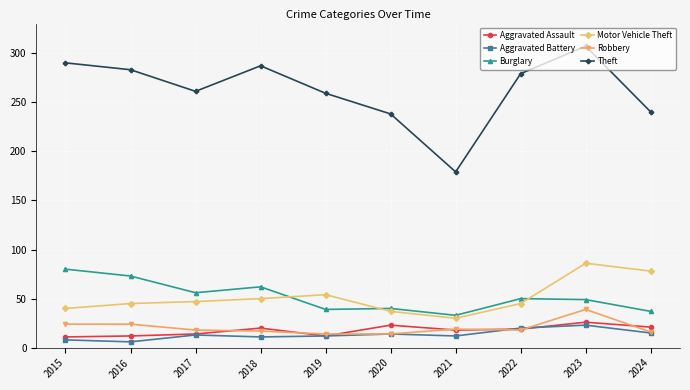

The Motor Vehicle Theft series shows 24 at 2016. True or false?

False